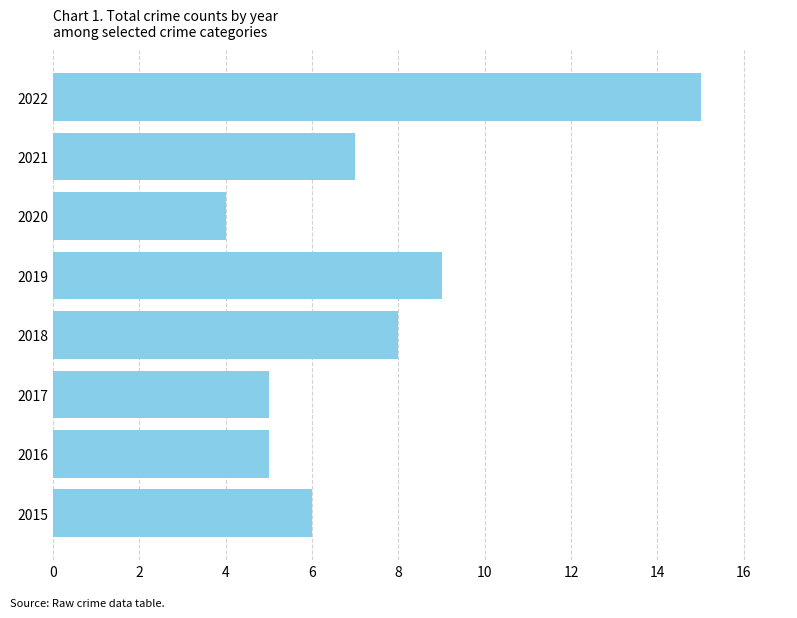

What is the sum of all values?

59